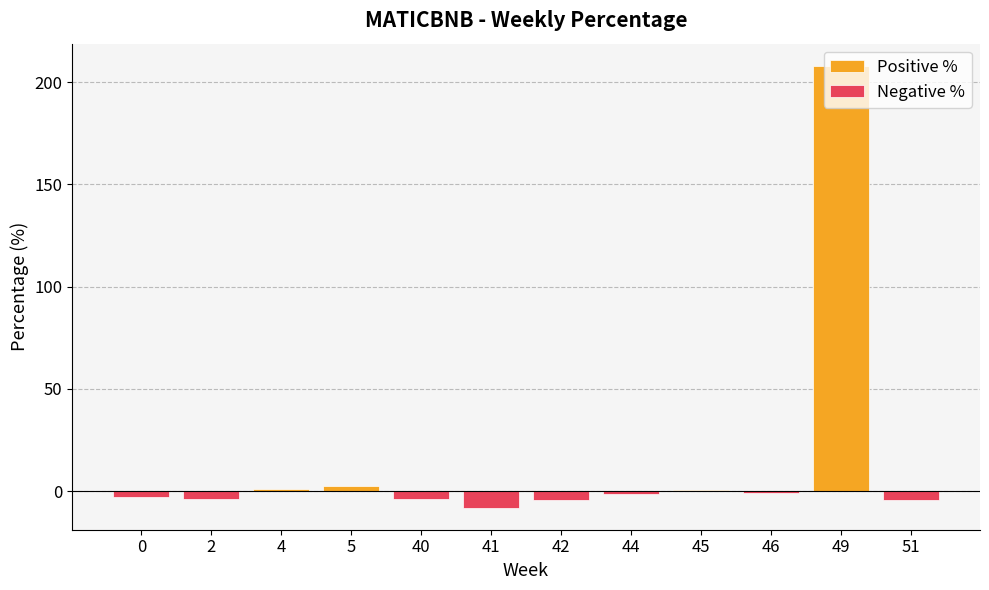

Between 41 and 2, which is larger?

41